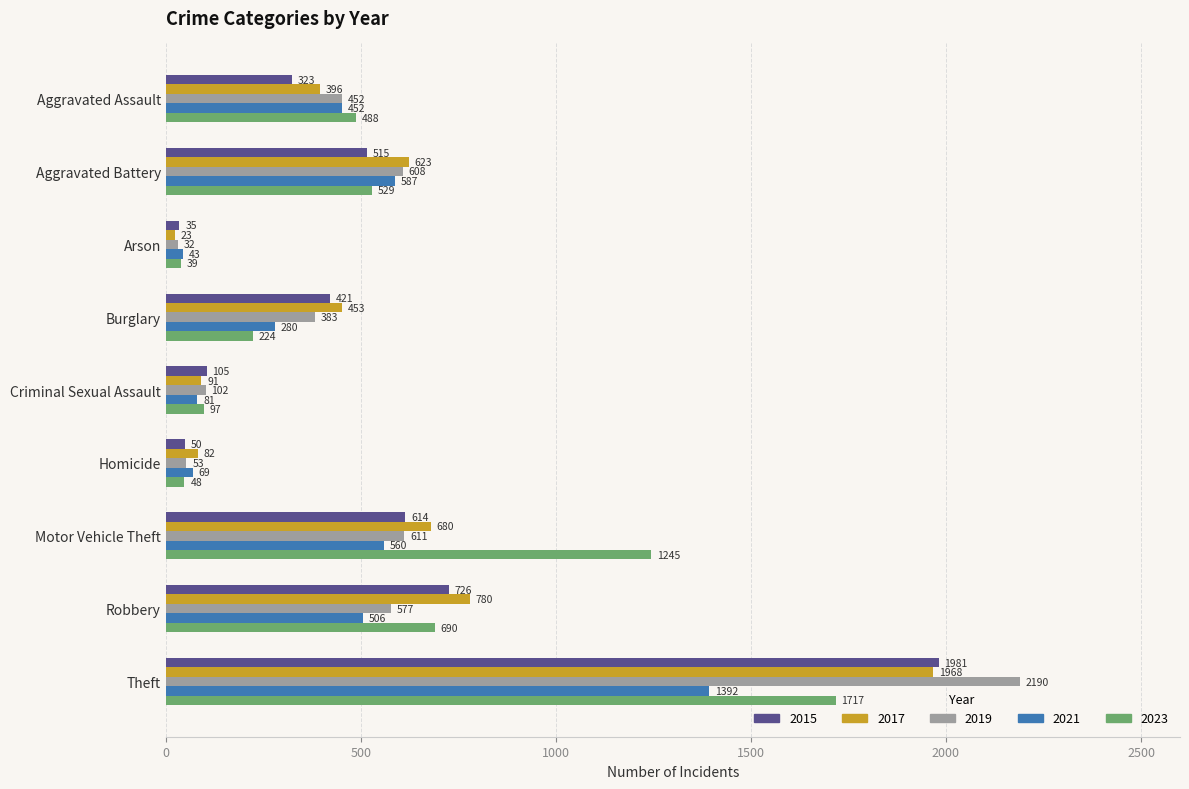

Which series changed the most between Aggravated Battery and Arson?

2017